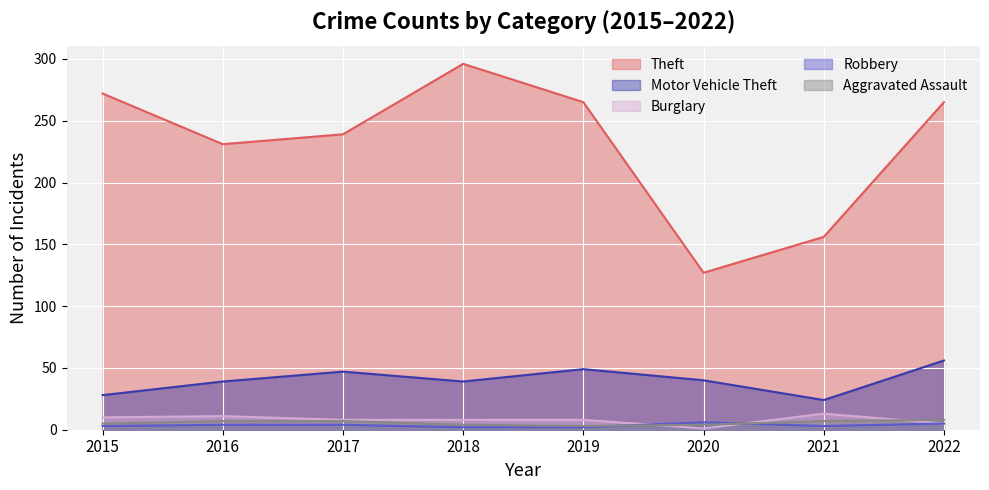

Read the Motor Vehicle Theft value at 2018, to the nearest 5.

40